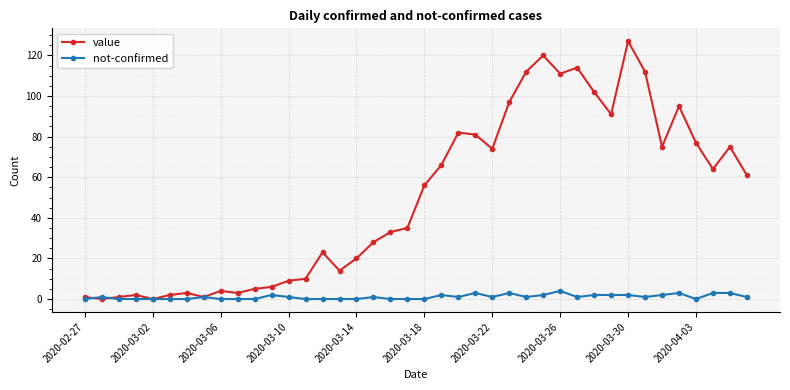

Reading left to right, extract all data points from this chart.

value: 1	0	1	2	0	2	3	1	4	3	5	6	9	10	23	14	20	28	33	35	56	66	82	81	74	97	112	120	111	114	102	91	127	112	75	95	77	64	75	61
not-confirmed: 0	1	0	0	0	0	0	1	0	0	0	2	1	0	0	0	0	1	0	0	0	2	1	3	1	3	1	2	4	1	2	2	2	1	2	3	0	3	3	1